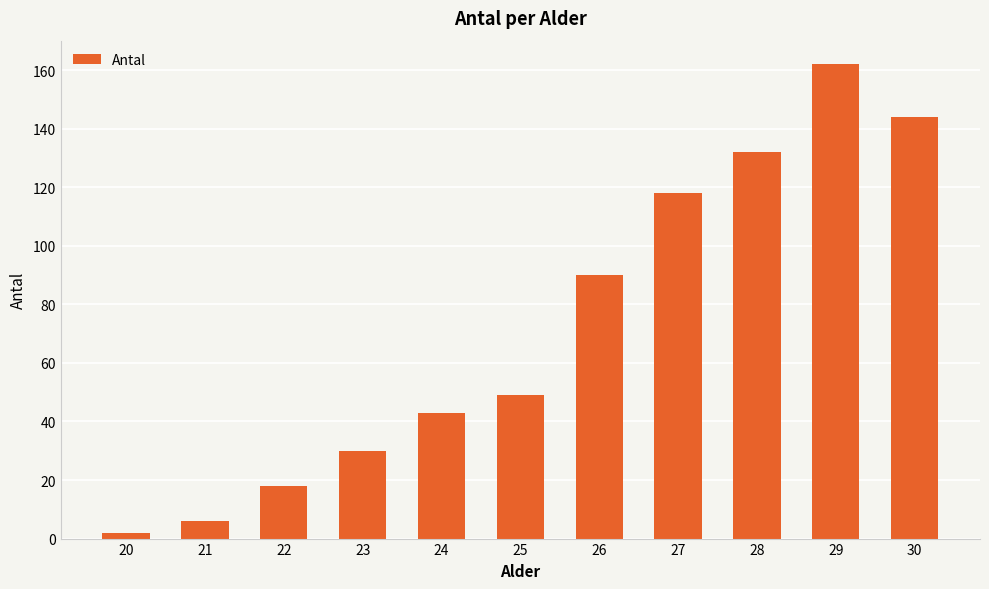

At which label is the value closest to 82?

26